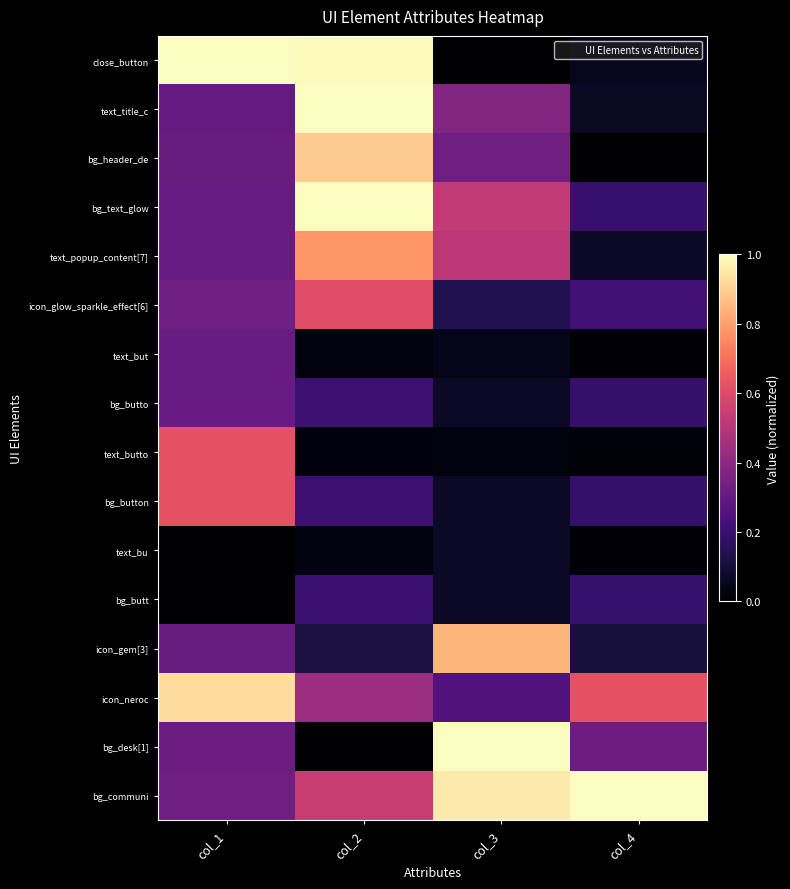

At how many categories does at least one series exceed 0?

4